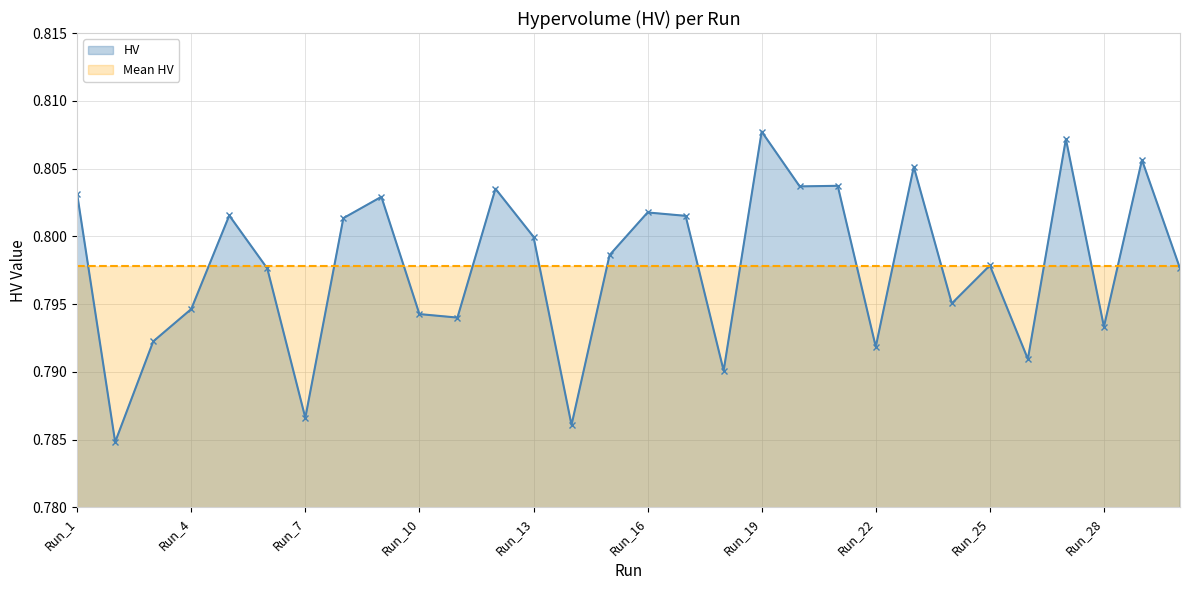

Reading left to right, transcribe all the data shown in this chart.

0.8	0.8	0.8	0.8	0.8	0.8	0.8	0.8	0.8	0.8	0.8	0.8	0.8	0.8	0.8	0.8	0.8	0.8	0.8	0.8	0.8	0.8	0.8	0.8	0.8	0.8	0.8	0.8	0.8	0.8